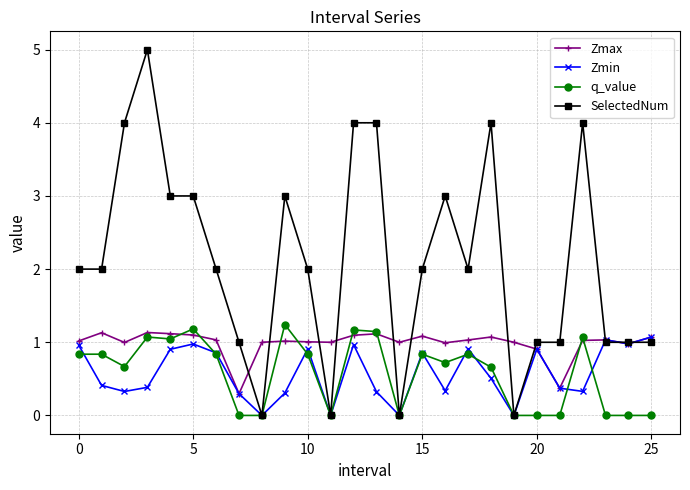

What is the maximum value shown in the chart?

5.0